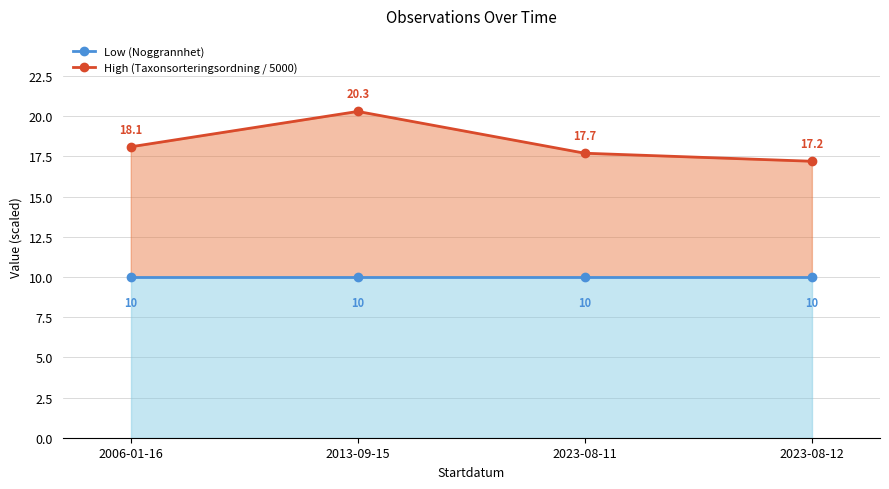

What is the label of the 1st point from the left?

2006-01-16